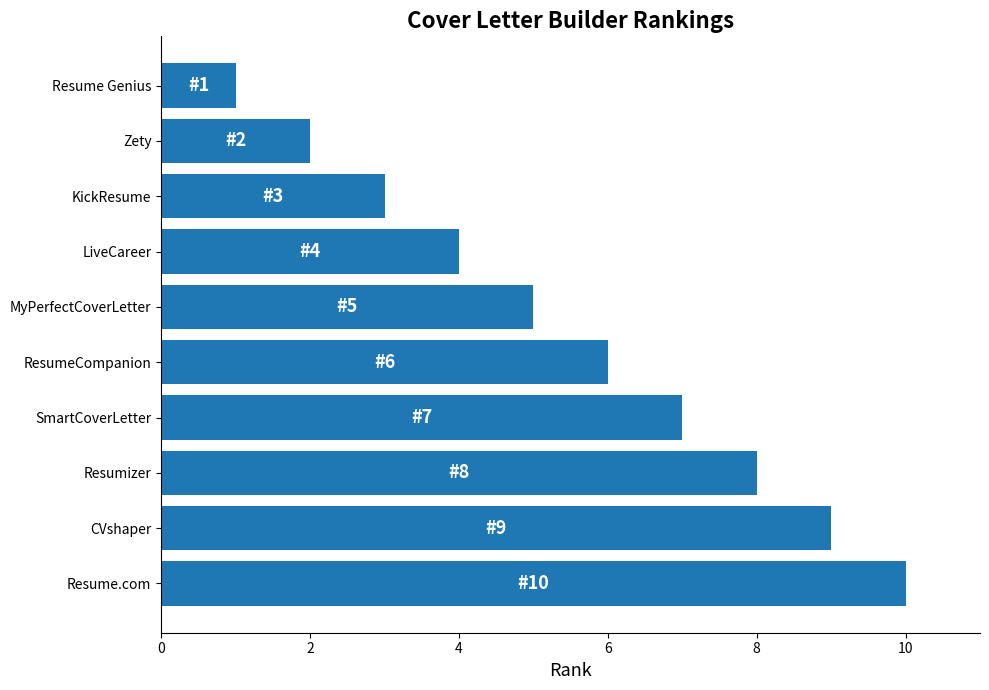

The value at ResumeCompanion is 11. True or false?

False